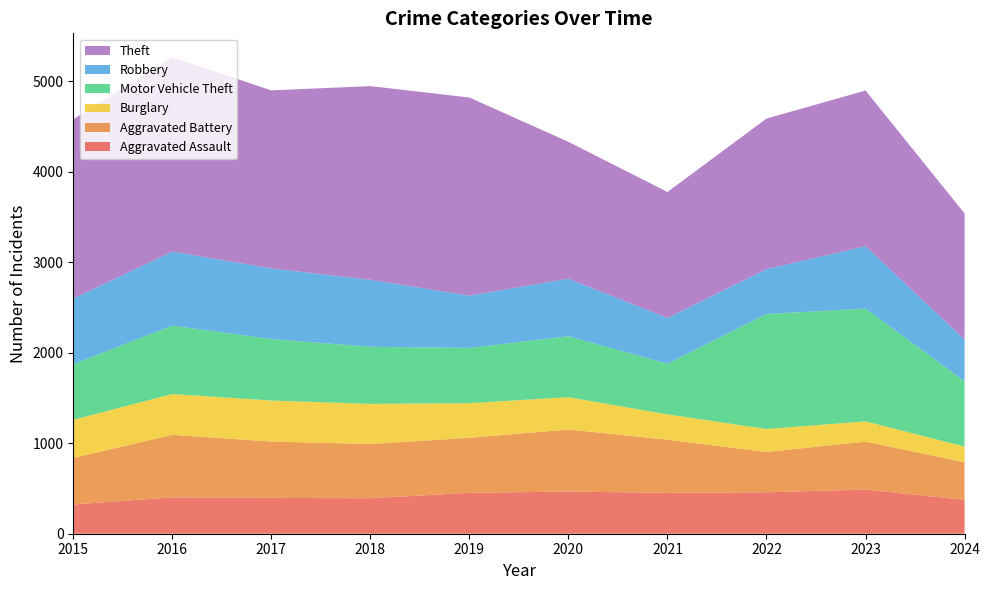

Reading left to right, transcribe all the data shown in this chart.

Aggravated Assault: 2015=323	2016=402	2017=396	2018=392	2019=452	2020=466	2021=452	2022=458	2023=488	2024=374
Aggravated Battery: 2015=515	2016=691	2017=623	2018=600	2019=608	2020=686	2021=587	2022=446	2023=530	2024=416
Burglary: 2015=421	2016=451	2017=453	2018=443	2019=383	2020=357	2021=280	2022=253	2023=224	2024=173
Motor Vehicle Theft: 2015=614	2016=756	2017=680	2018=631	2019=611	2020=673	2021=560	2022=1272	2023=1246	2024=722
Robbery: 2015=726	2016=819	2017=780	2018=741	2019=577	2020=637	2021=506	2022=495	2023=690	2024=461
Theft: 2015=1981	2016=2148	2017=1968	2018=2140	2019=2190	2020=1512	2021=1392	2022=1664	2023=1720	2024=1394